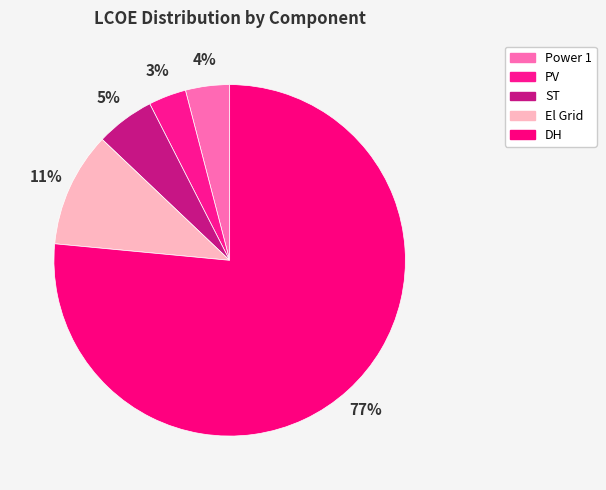

To the nearest percent, what is the average slice percentage?

20%